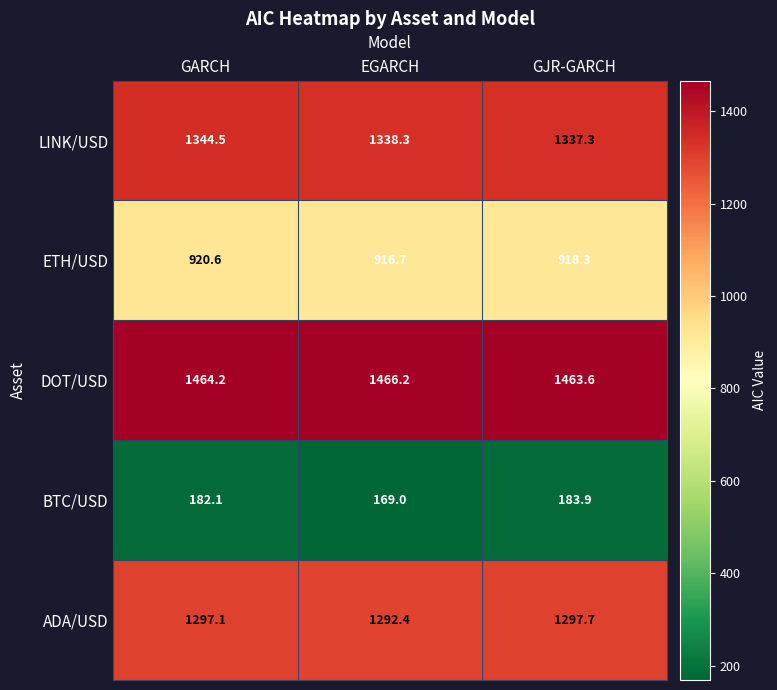

What is the sum of the ETH/USD values at GJR-GARCH and EGARCH?

1835.0